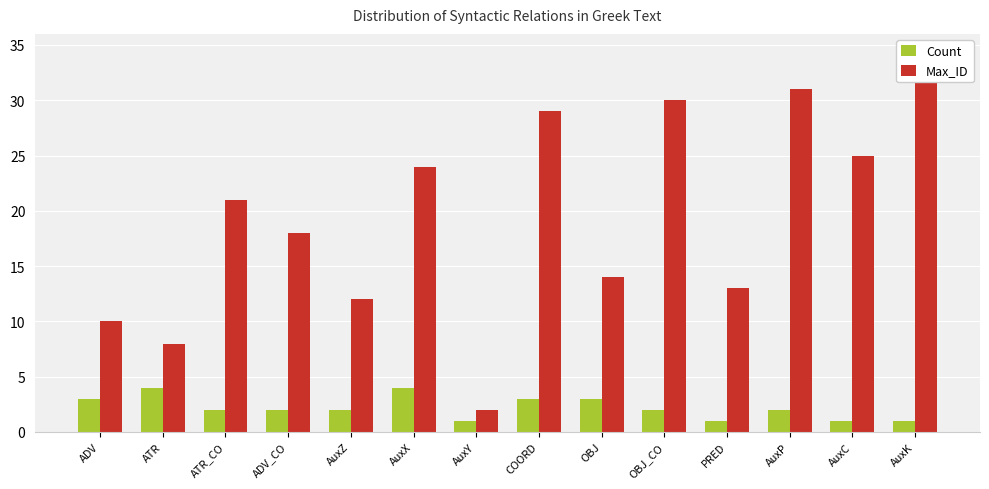

How many categories are shown in the chart?

14